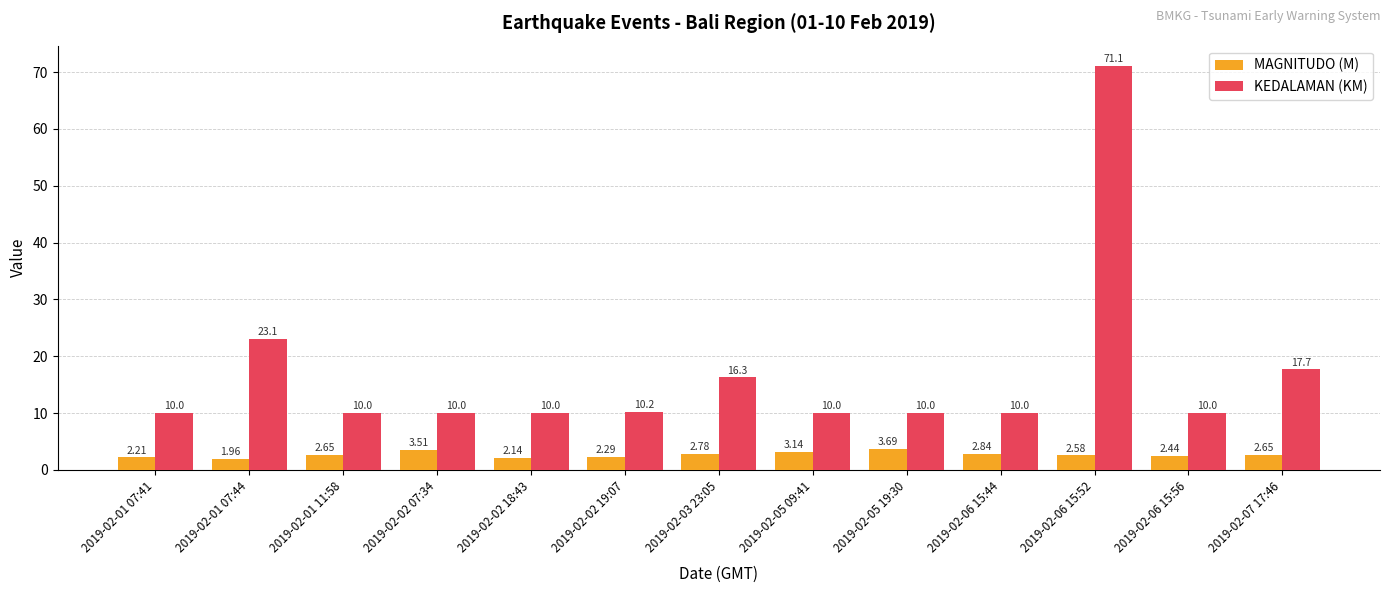

What is the spread (max minus min) of values at 2019-02-02 19:07?

7.9